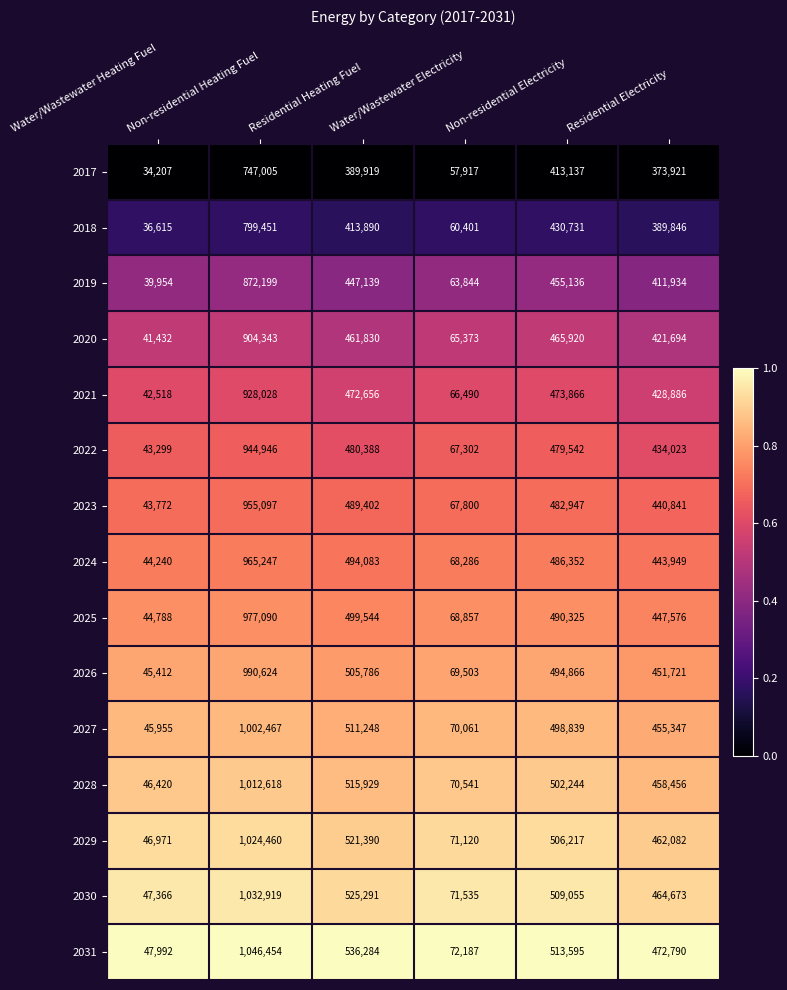

At which category does the chart reach its peak across all series?

Non-residential Heating Fuel